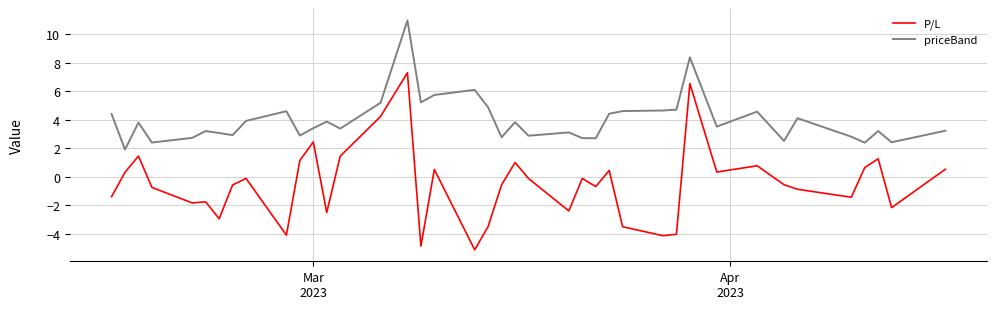

Rank the series by their maximum value, from lowest to highest.

P/L, priceBand